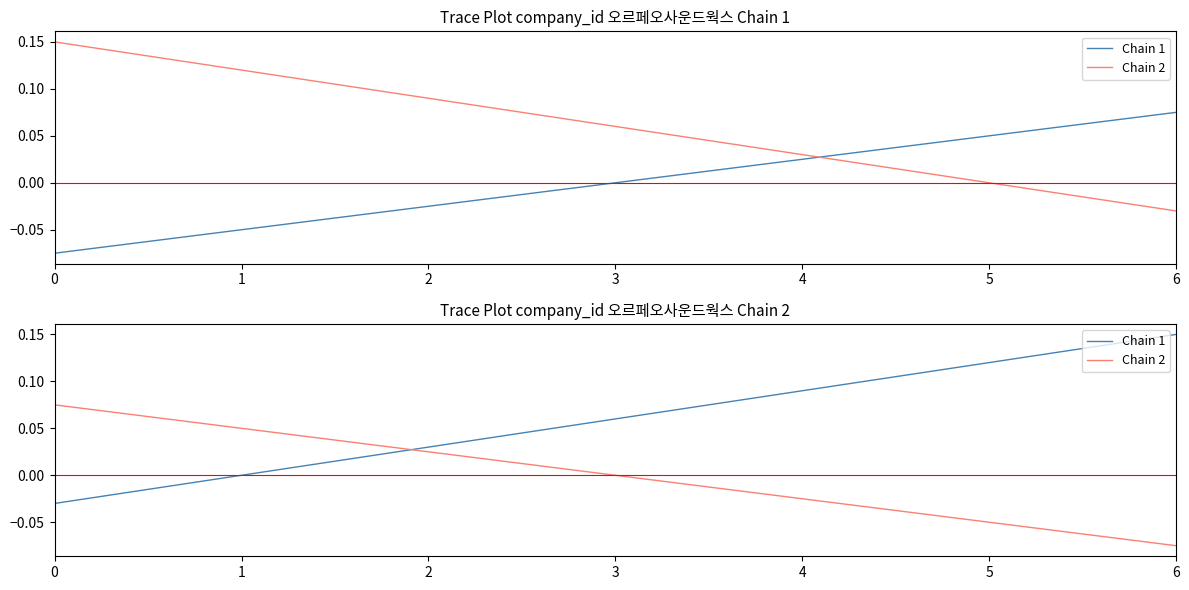

What is the maximum value for Chain 1?

0.1